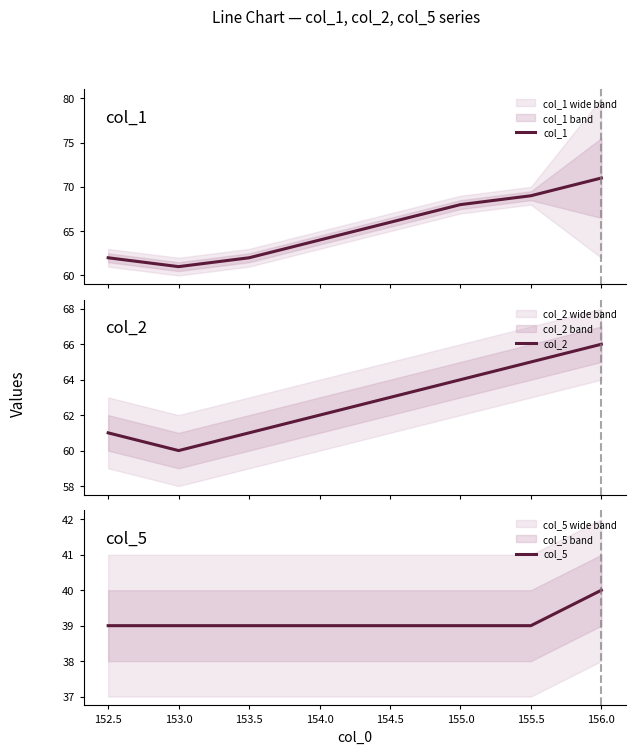

The value of col_5 at 154.5 is 23. True or false?

False